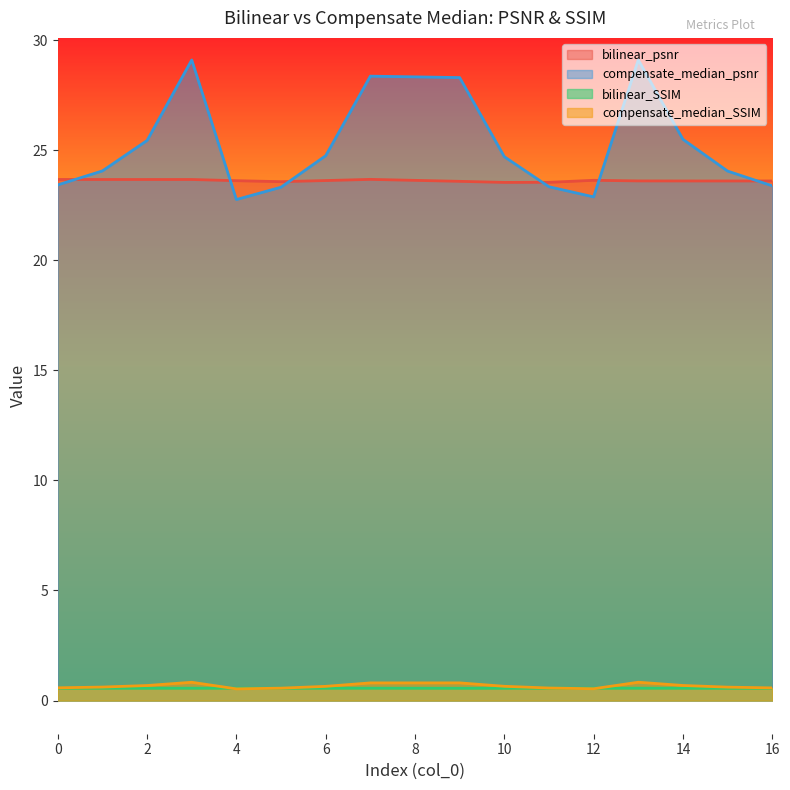

How many lines are shown in the chart?

4